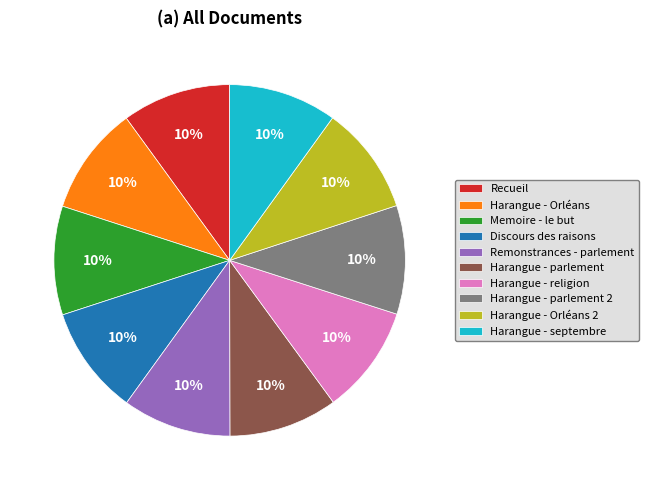

Does Harangue - Orléans 2 represent more than half of the total?

No